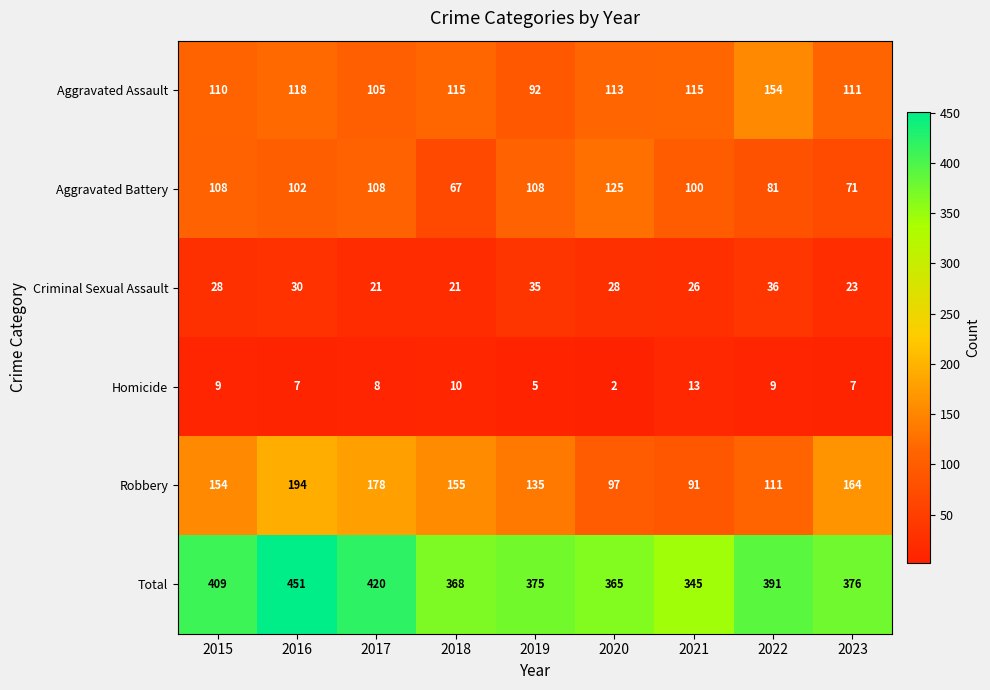

Where does the Total series first go above 376?

2015